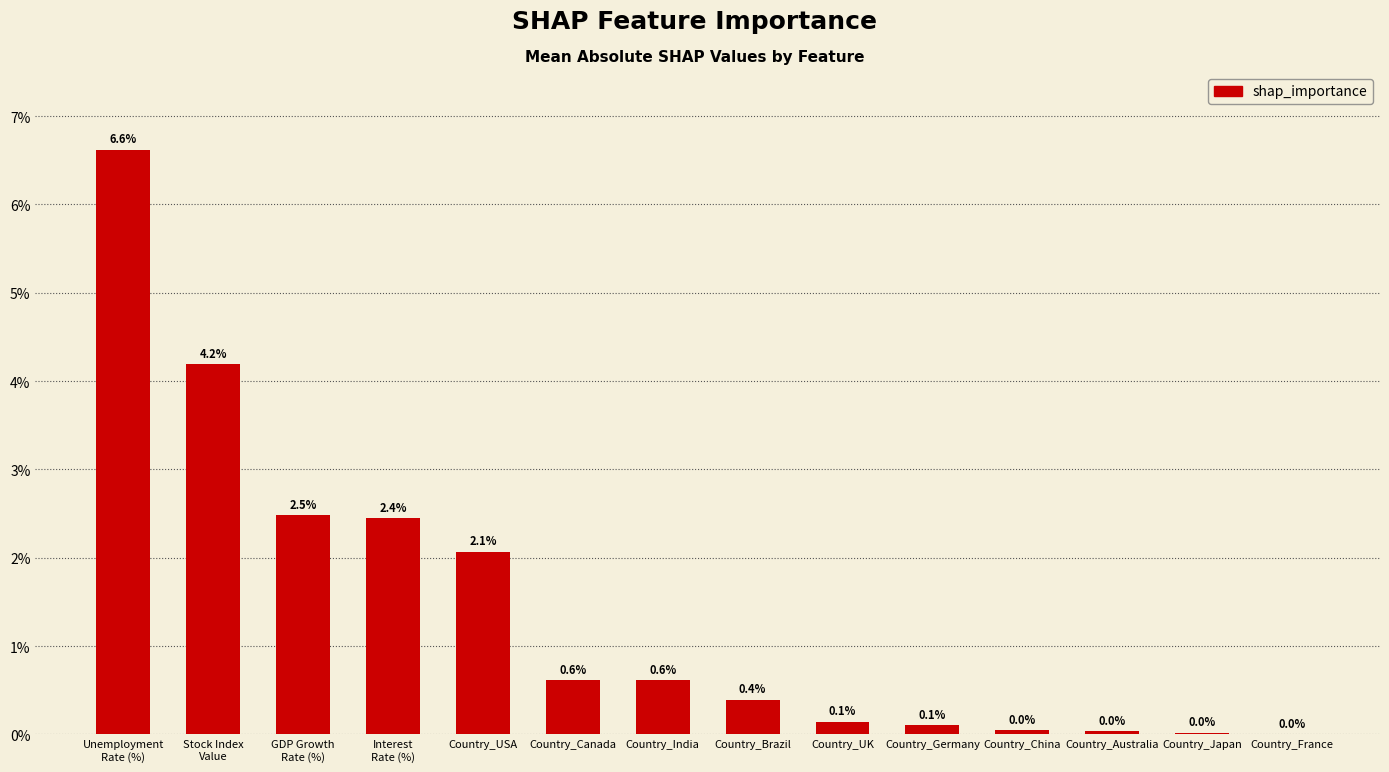

Are the bars horizontal?

No